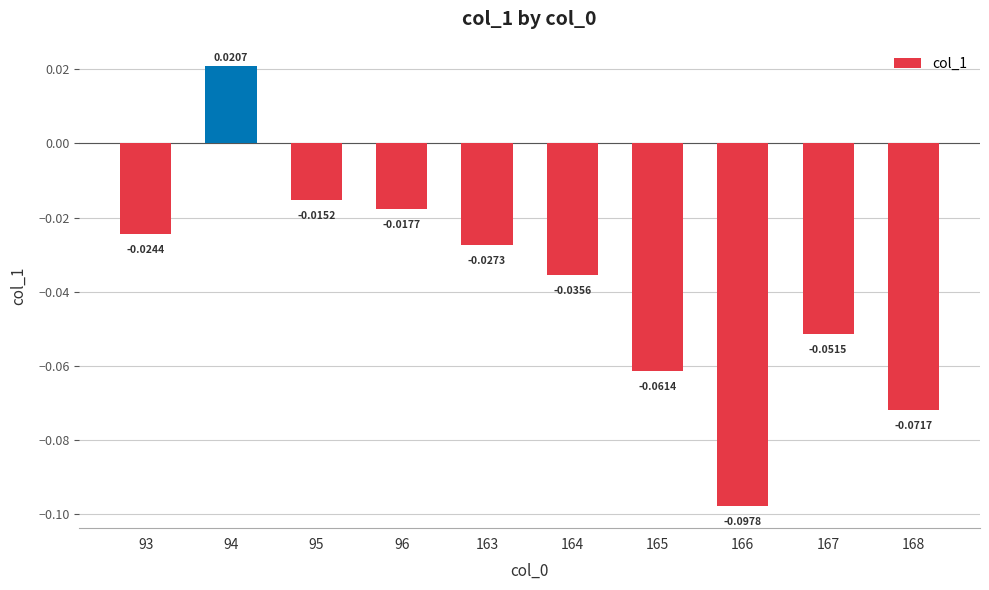

What is the sum of all values?

-0.4